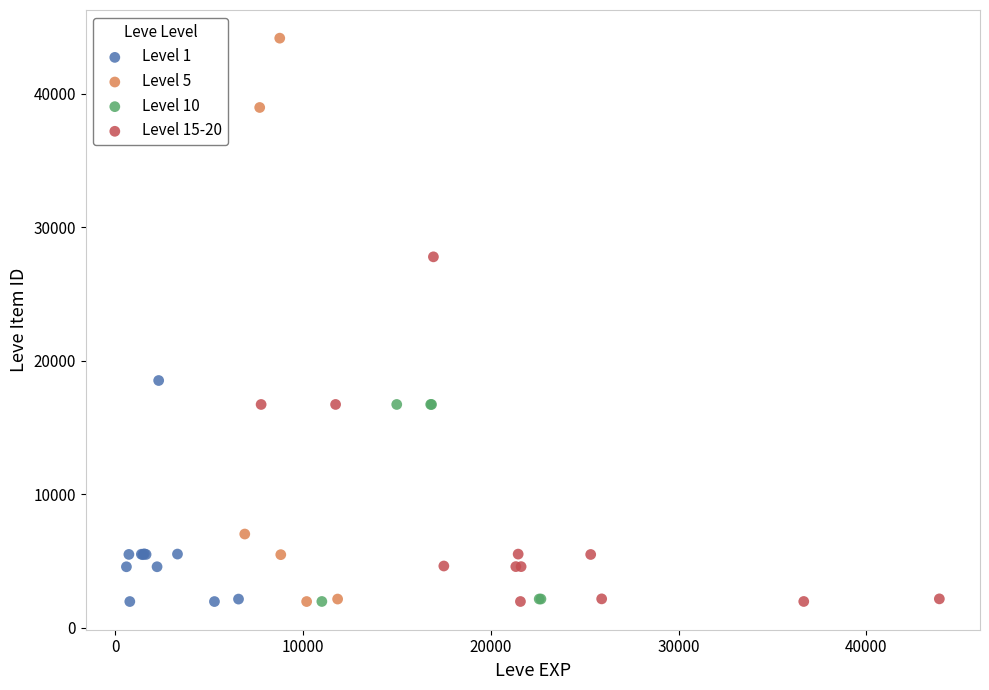

Which series contains the highest Y value?

Level 5